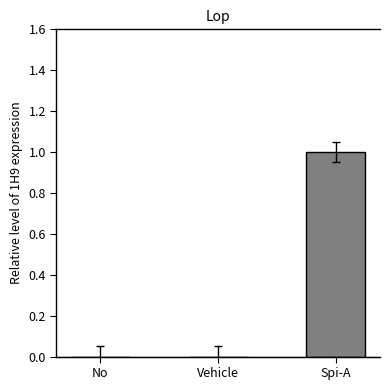

Which category has the lowest value across all series?

No